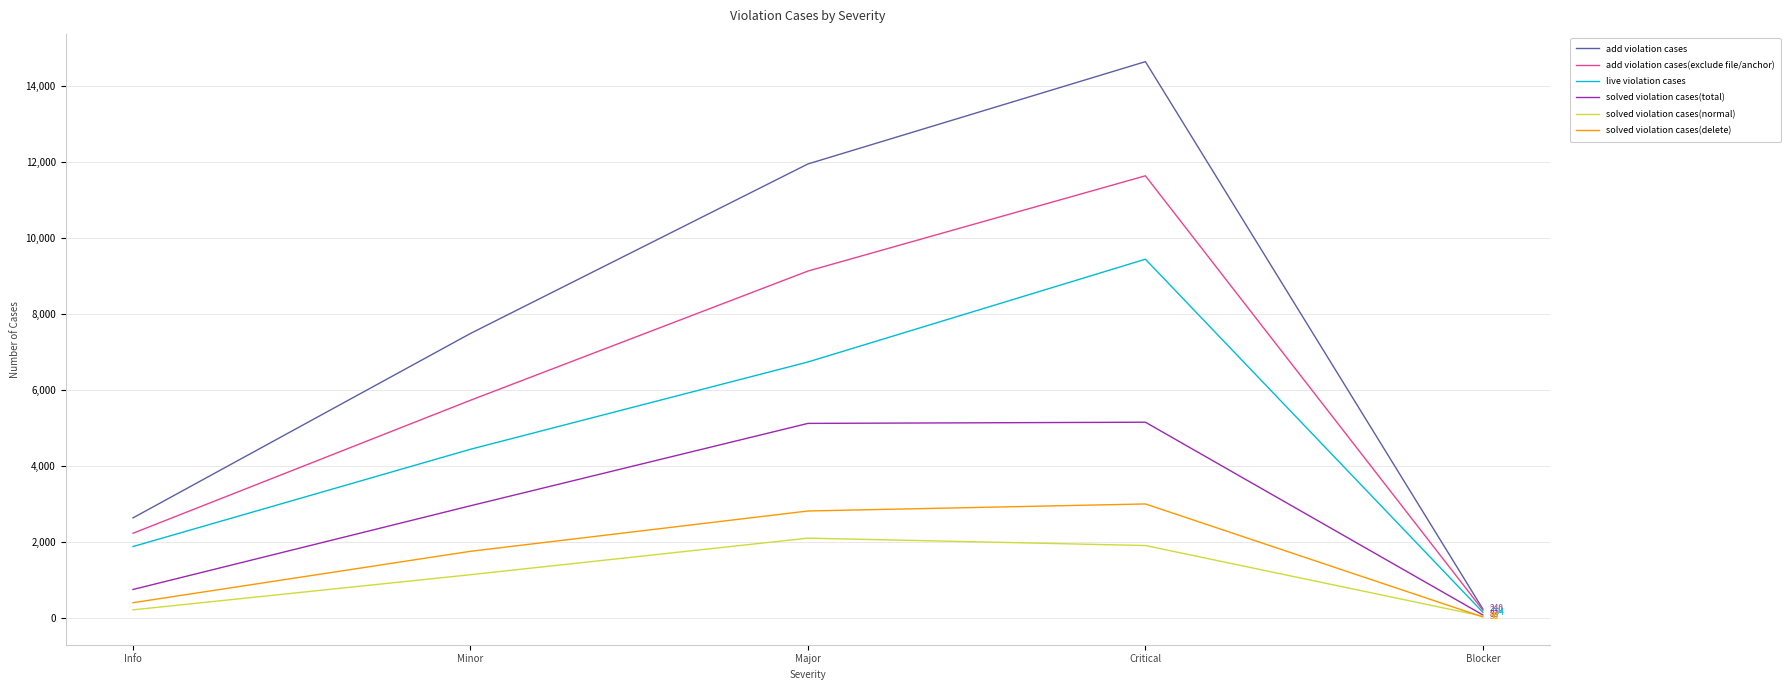

What is the highest value of the solved violation cases(total) series?

5155